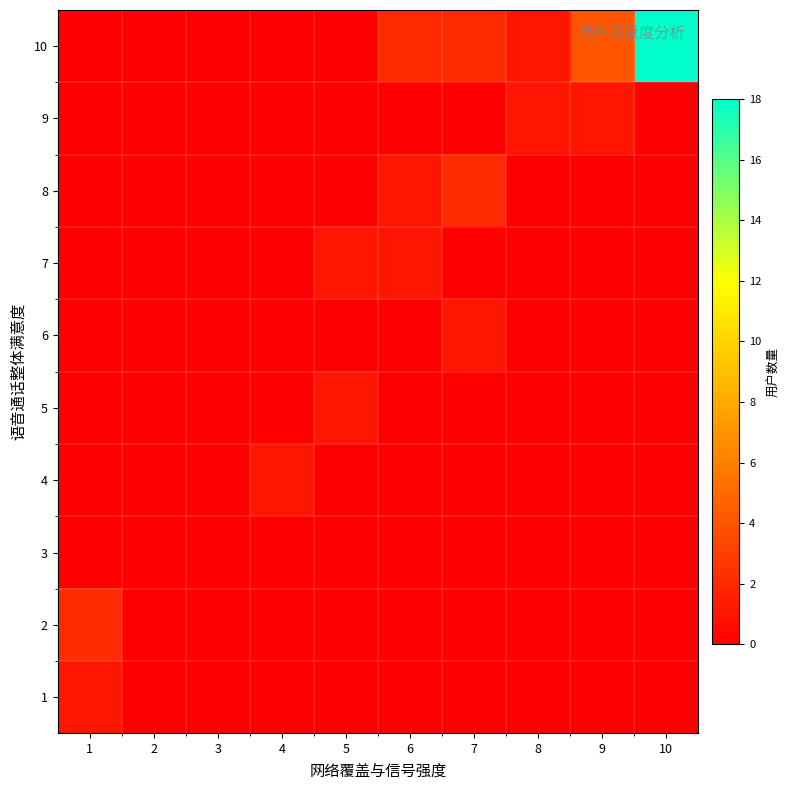

At how many categories does at least one series exceed 3?

2